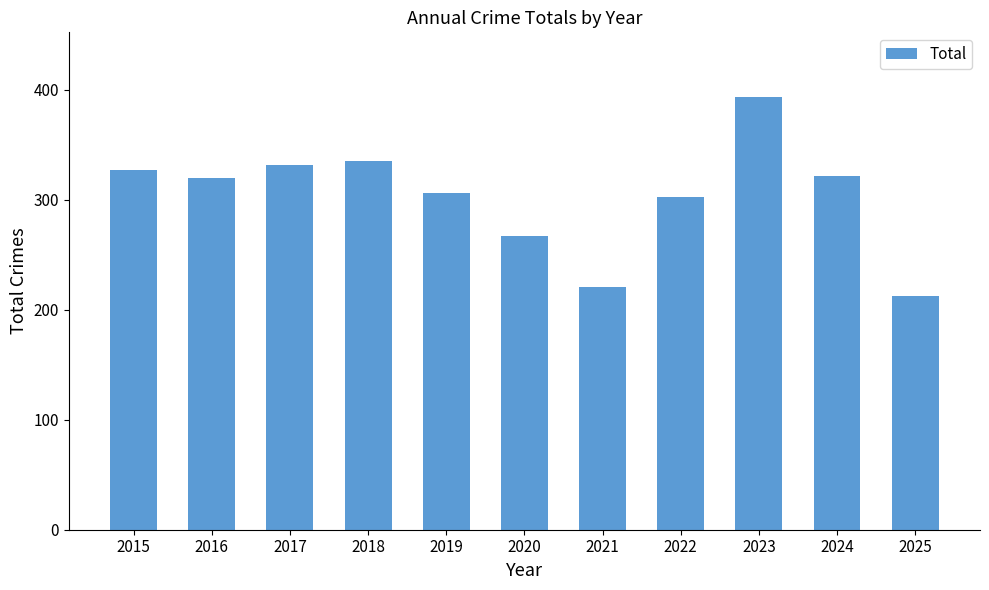

What is the change in value from 2024 to 2025?

-109